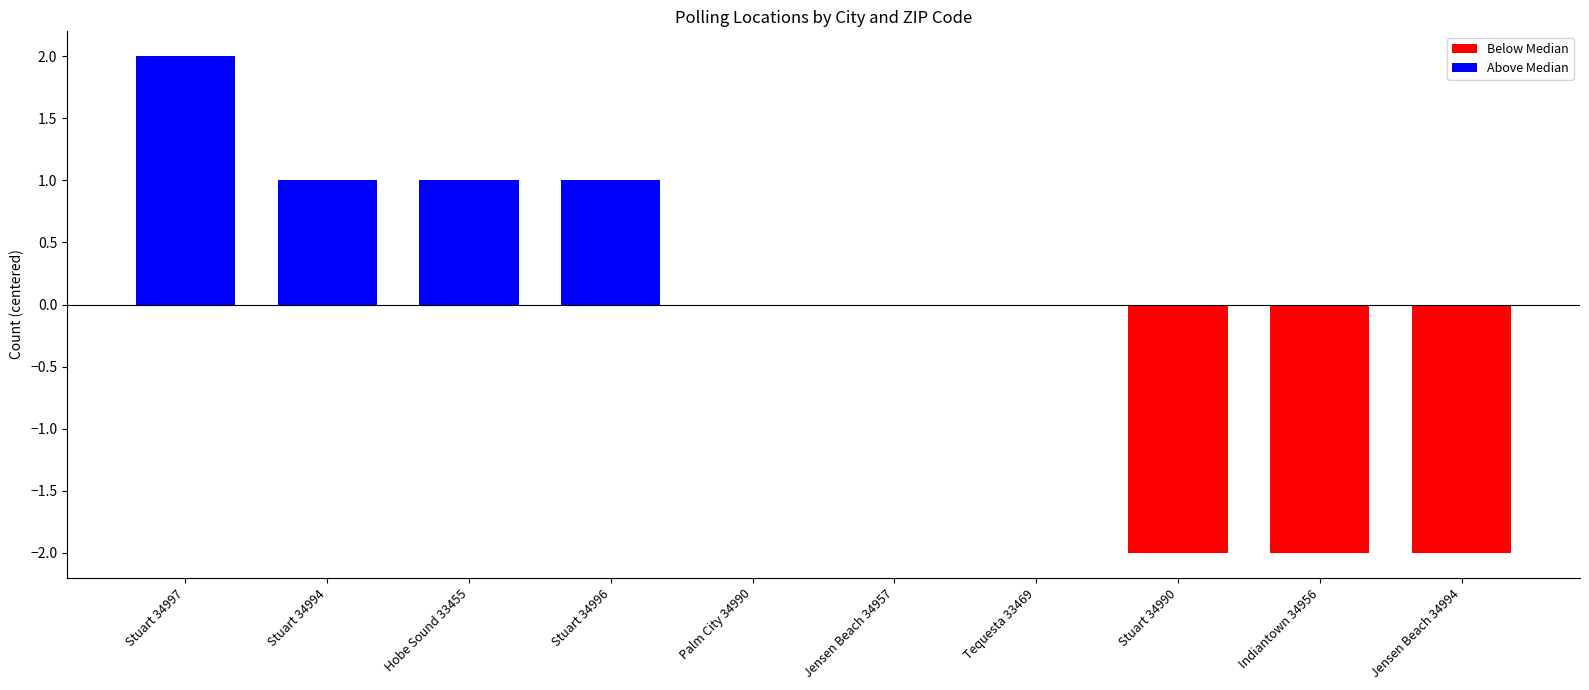

Approximately how many times larger is the value at Hobe Sound 33455 compared to Stuart 34996?

1.0